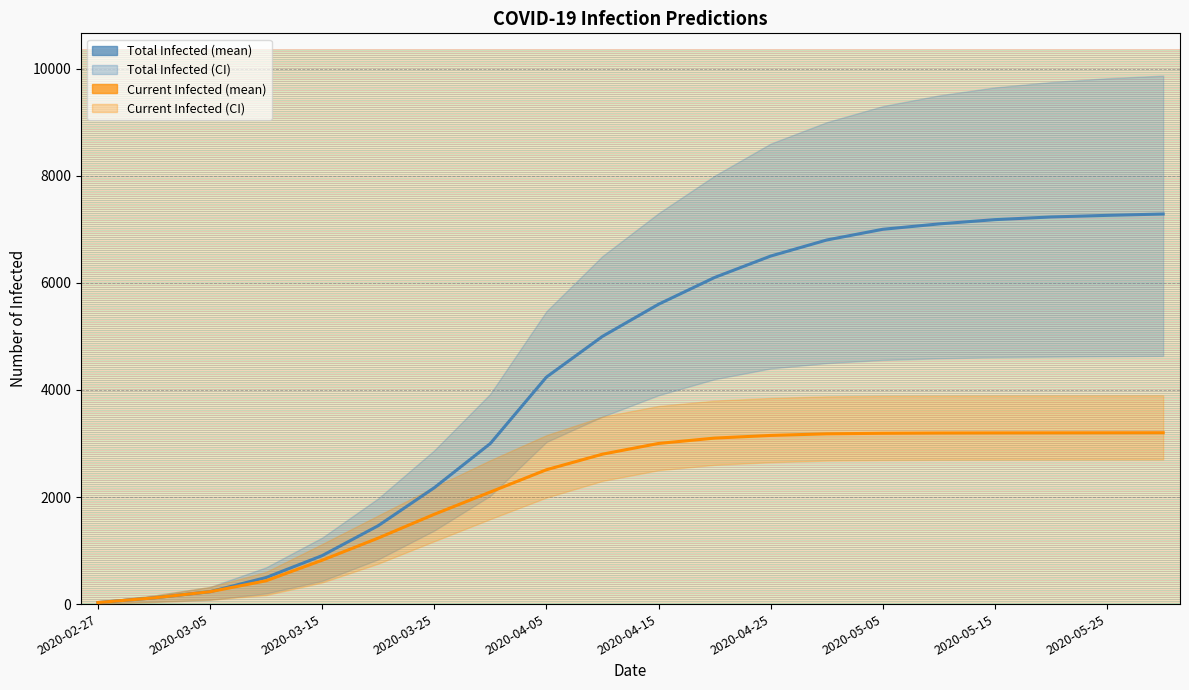

What is the difference between the second highest and minimum values in the predicted_current_infected_mean series?

3170